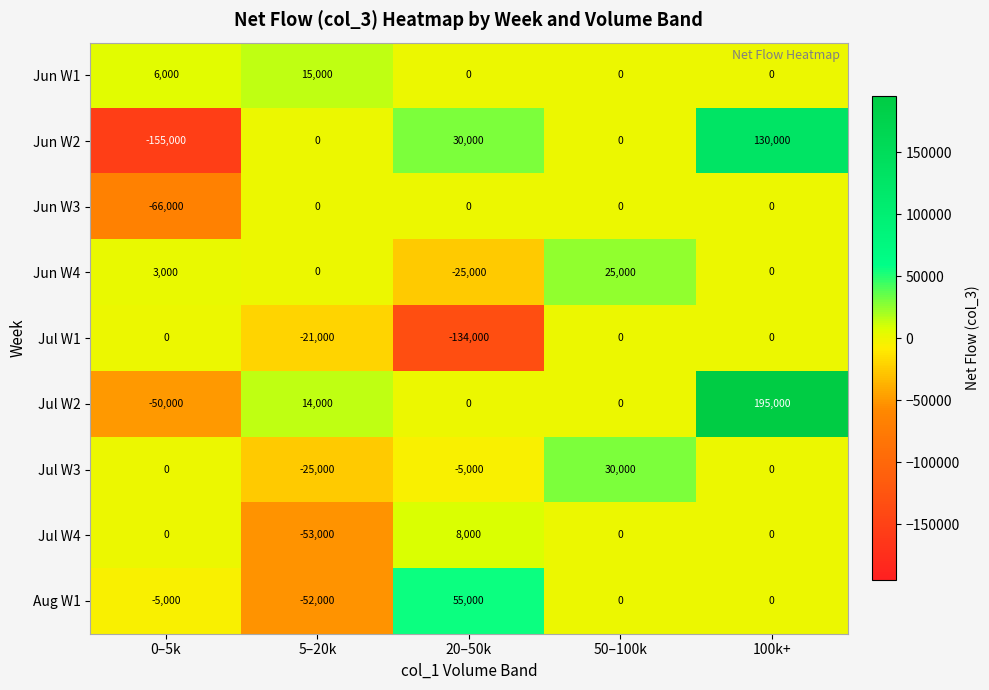

What is the greatest value displayed?

195000